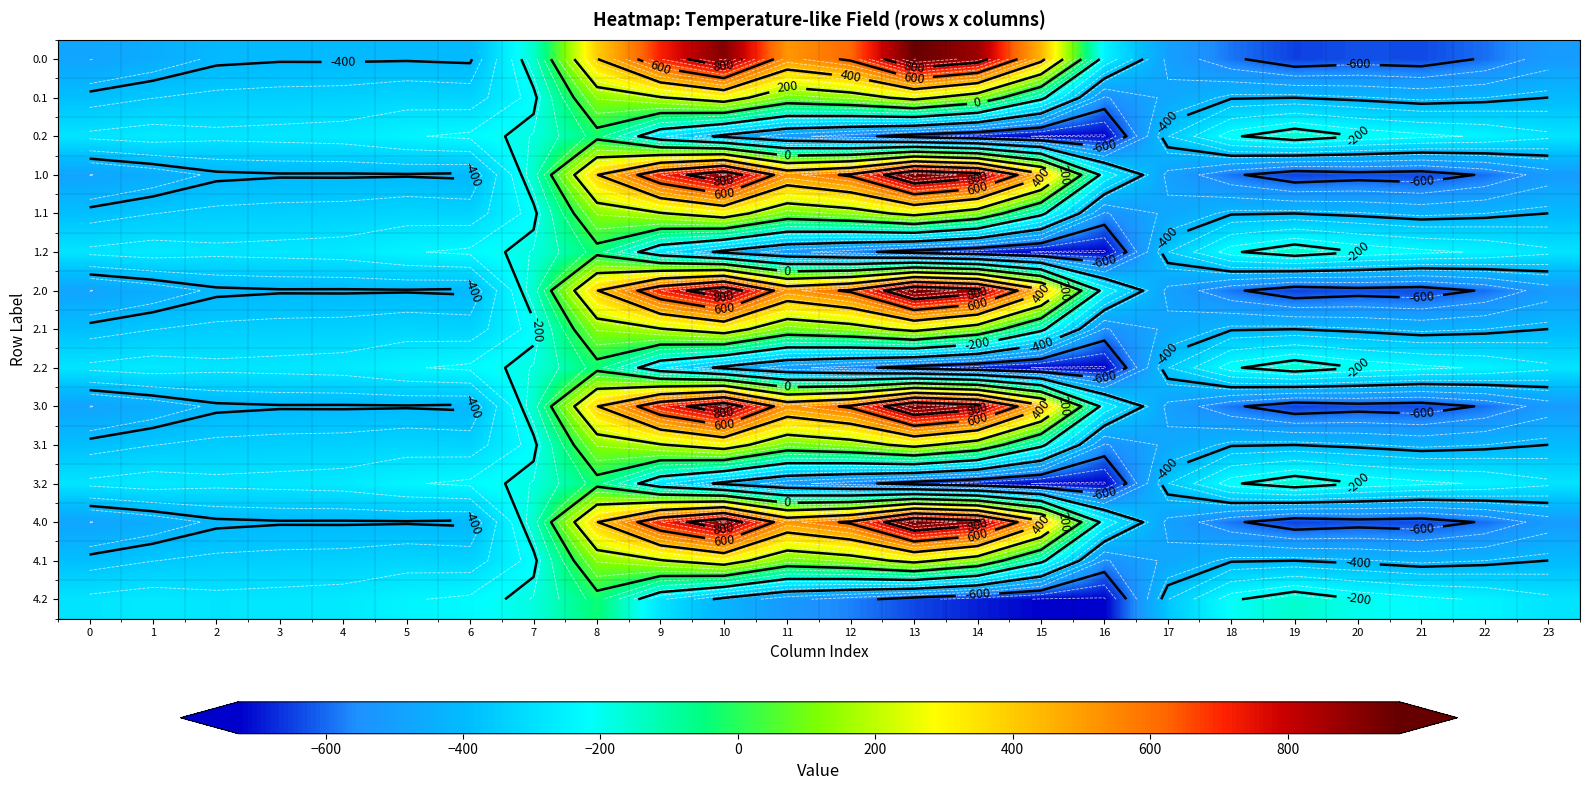

Count the number of data series in this chart.

15